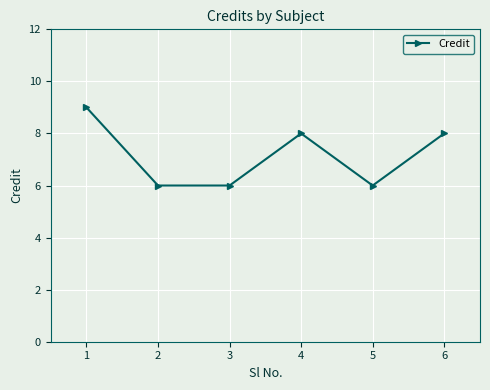

Count the values in the range 6 to 8.

5